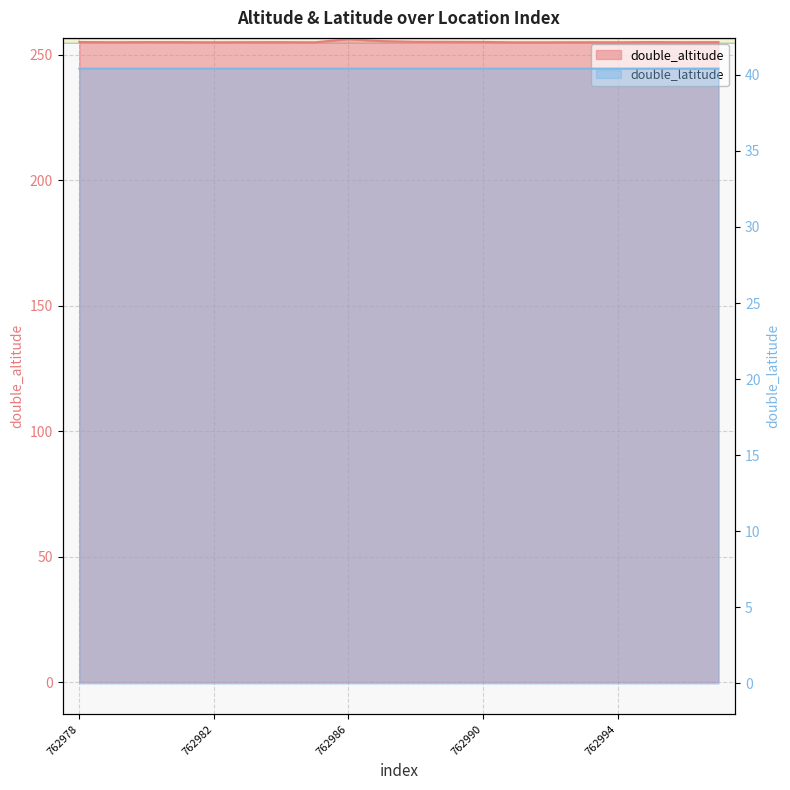

Rank the categories by double_altitude value from highest to lowest.

762986, 762987, 762988, 762989, 762990, 762978, 762980, 762995, 762981, 762997, 762984, 762983, 762979, 762996, 762993, 762982, 762994, 762985, 762992, 762991